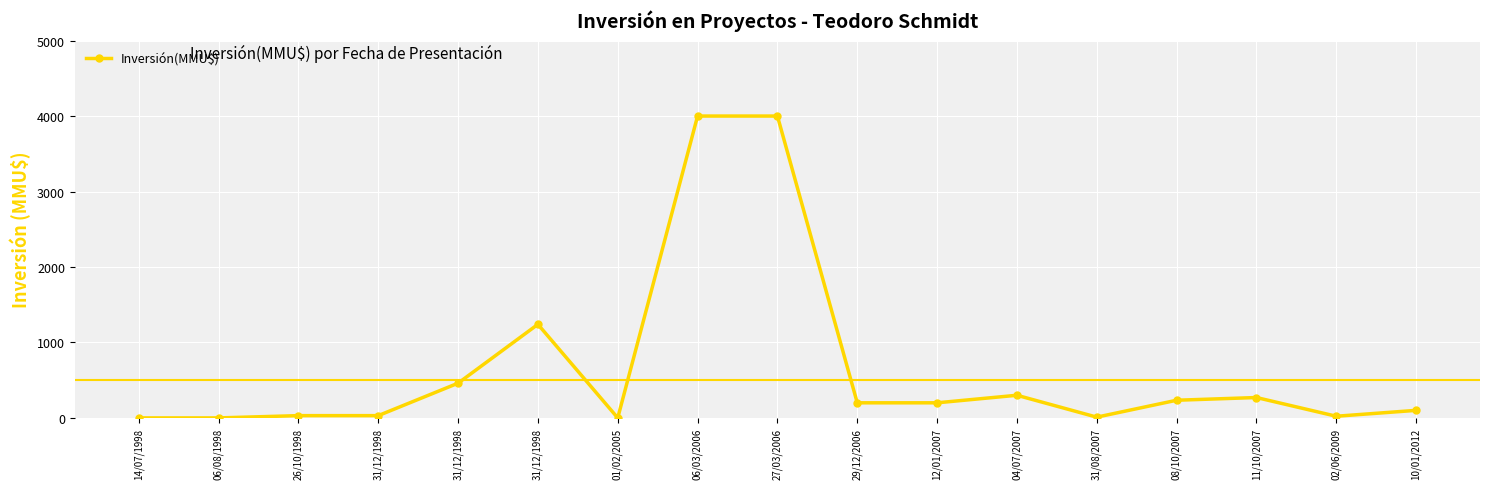

What is the change in value from 01/02/2005 to 11/10/2007?

+270